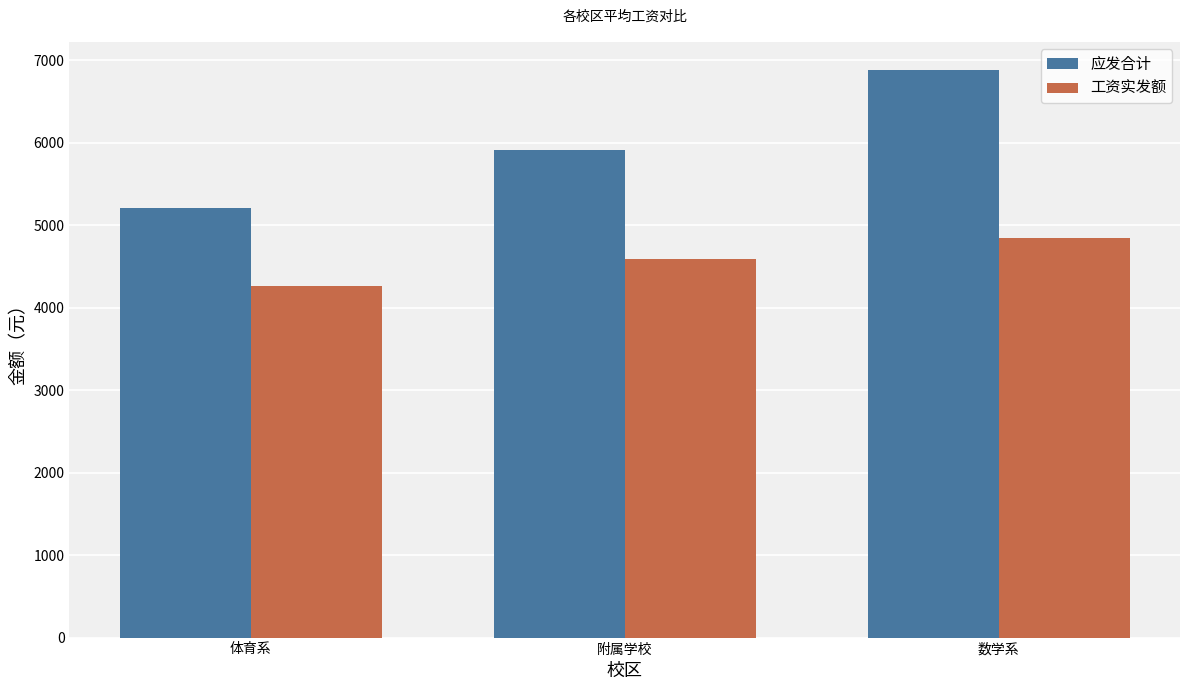

At which label is 应发合计 closest to 6044?

附属学校